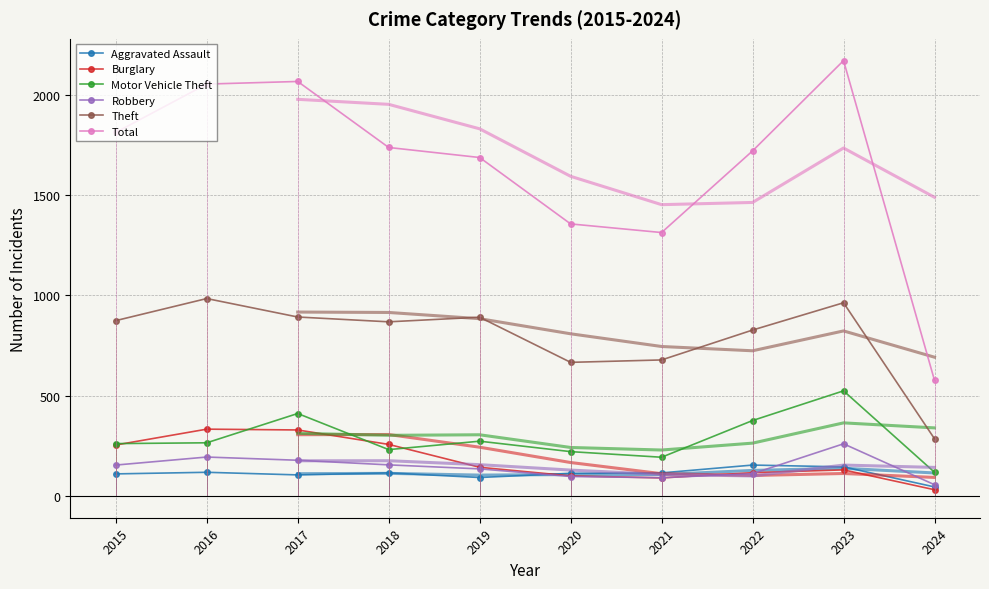

Is the value of Aggravated Assault at 2016 greater than the value of Burglary at 2017?

No